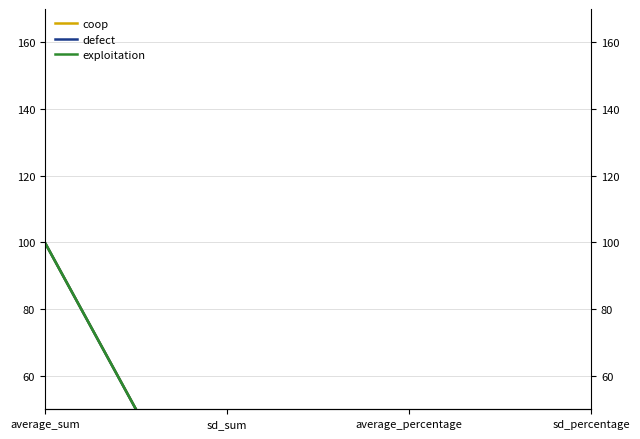

Which category has the highest value across all series?

average_sum